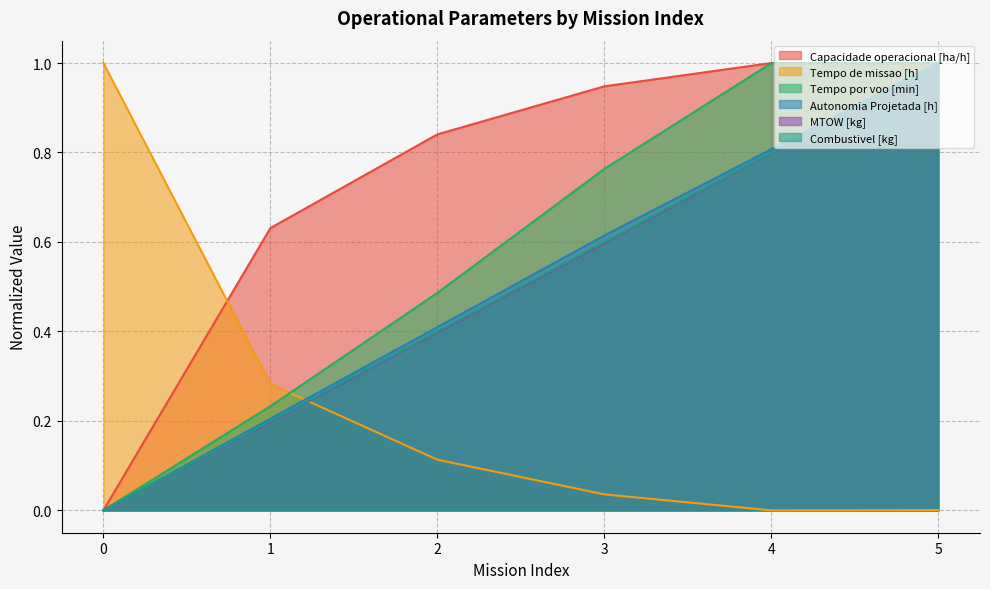

Reading left to right, extract all data points from this chart.

Capacidade operacional [ha/h]: 0.0	0.6	0.8	0.9	1.0	1.0
Tempo de missao [h]: 1.0	0.3	0.1	0.0	0.0	0.0
Tempo por voo [min]: 0.0	0.2	0.5	0.8	1.0	1.0
Autonomia Projetada [h]: 0.0	0.2	0.4	0.6	0.8	1.0
MTOW [kg]: 0.0	0.2	0.4	0.6	0.8	1.0
Combustivel [kg]: 0.0	0.2	0.4	0.6	0.8	1.0